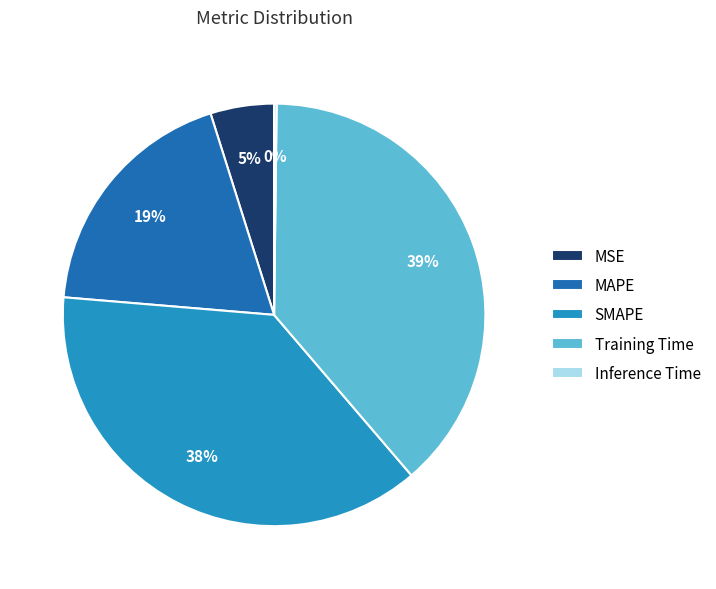

Does MAPE account for over 50% of the chart?

No